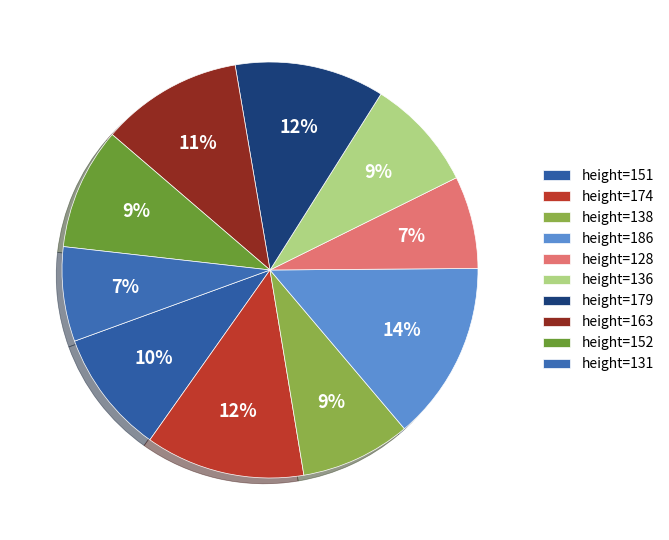

Is there a majority slice in this chart?

No